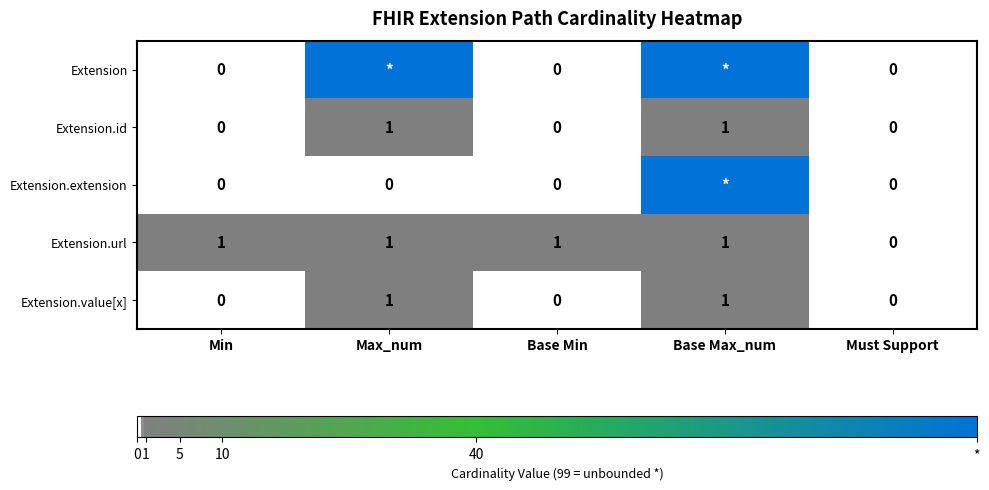

The Extension.url series shows 1 at Min. True or false?

True